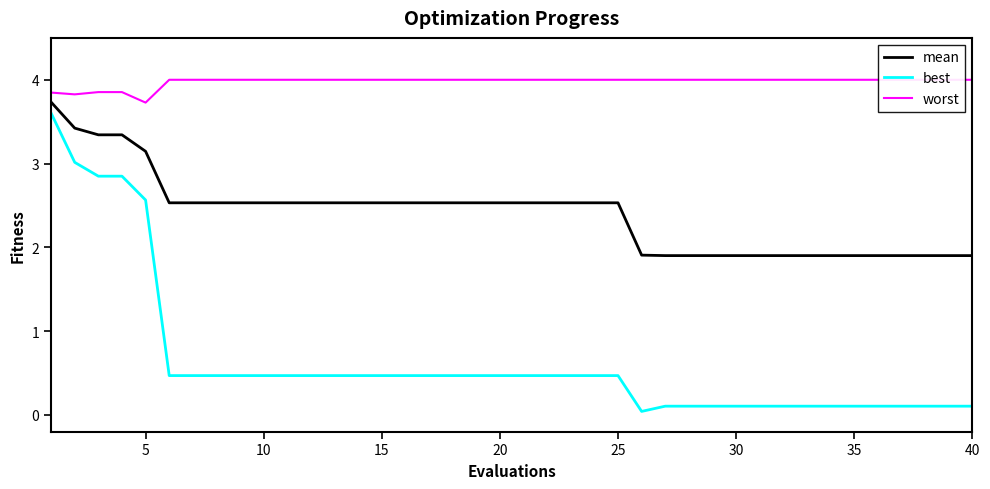

True or false: mean and best intersect in this chart.

False